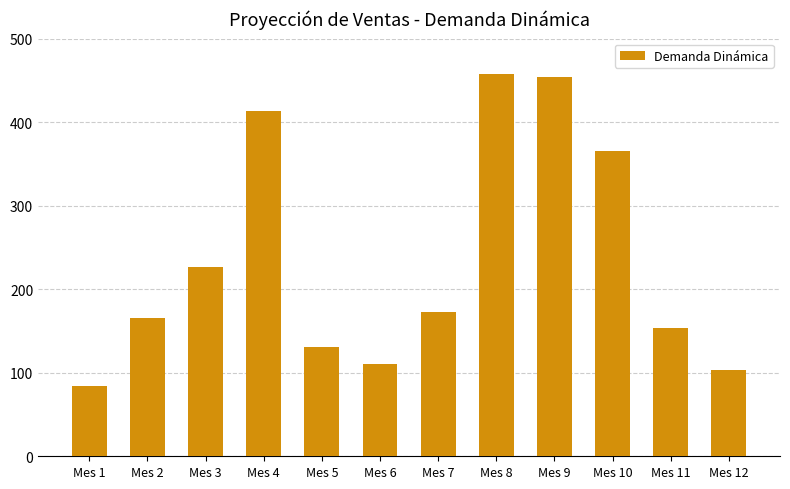

Which label corresponds to the smallest value in the chart?

Mes 1